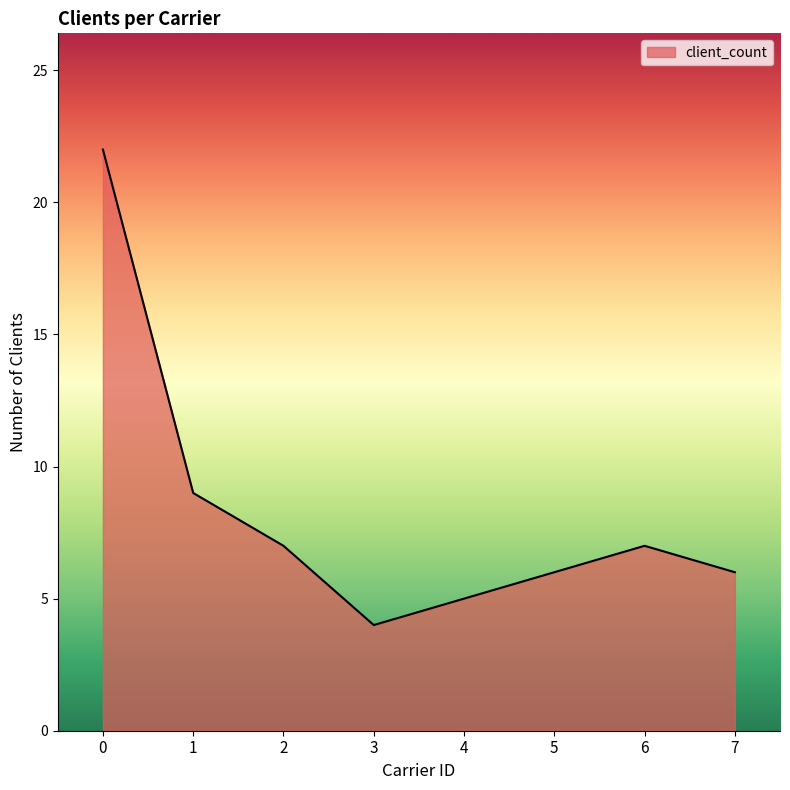

Where is the first local maximum?

6